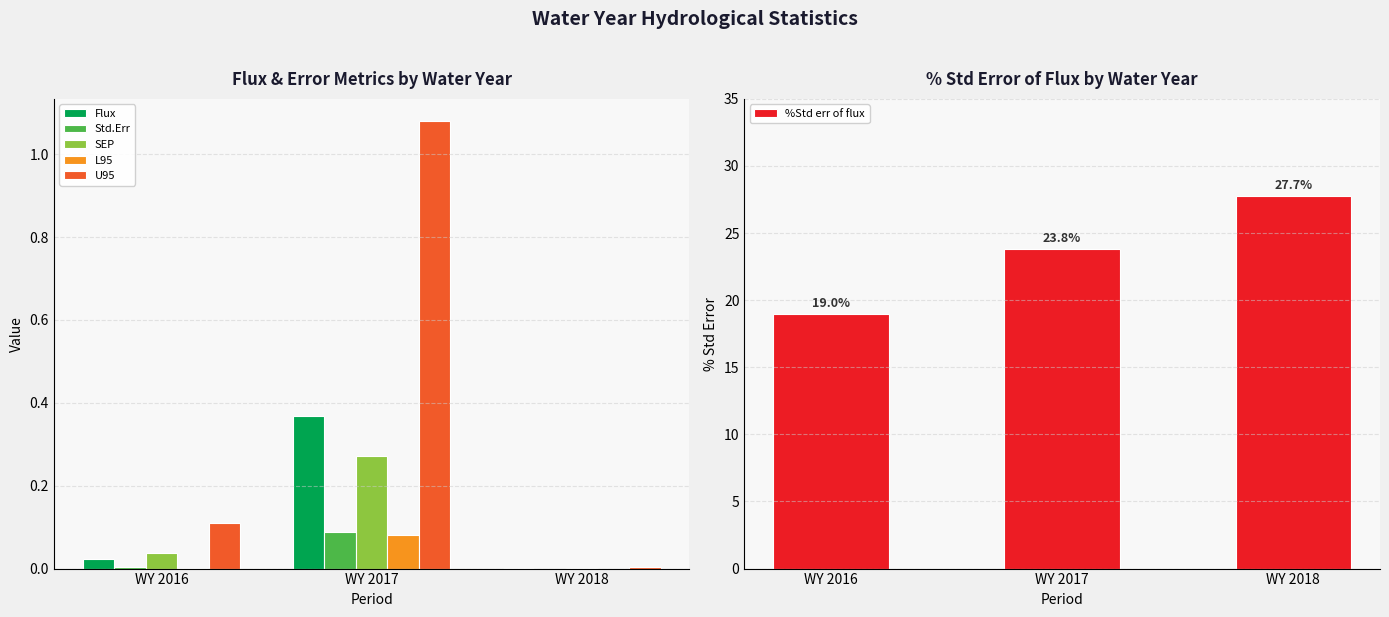

How many groups of bars are there?

3